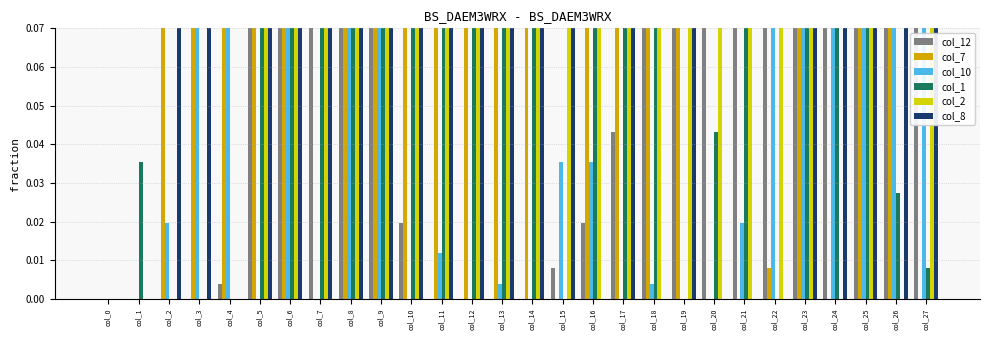

At which category is the sum across all series the highest?

col_8